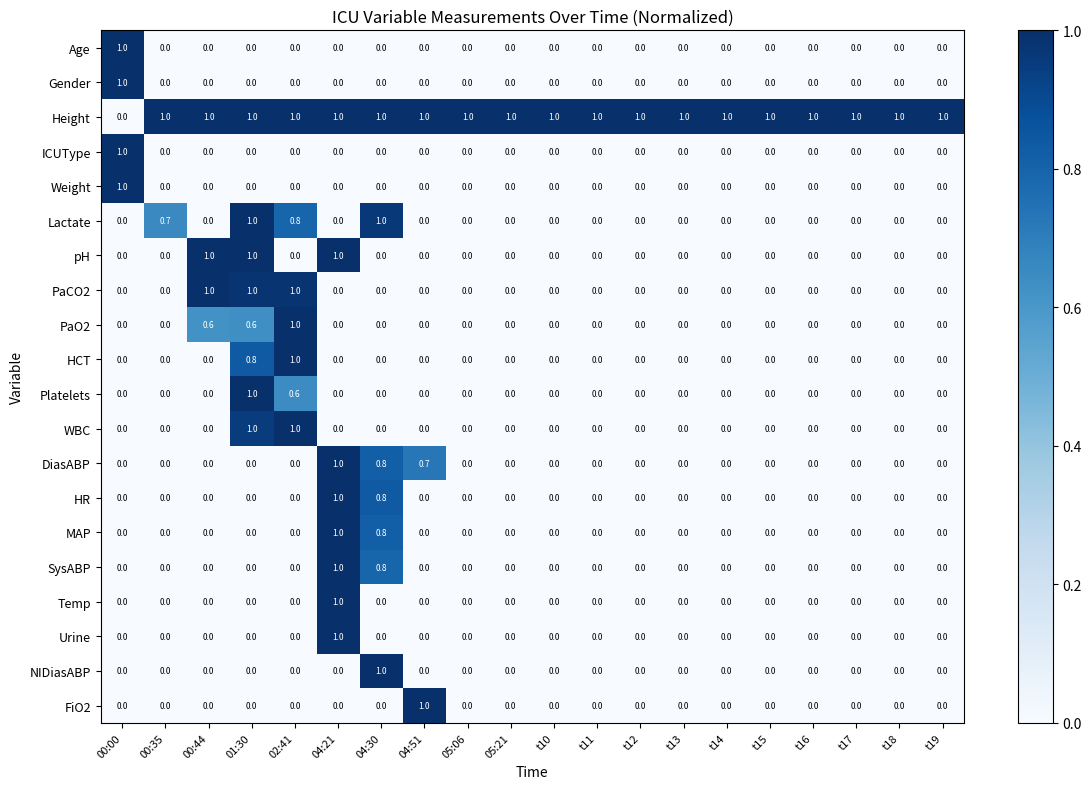

Count the number of categories in the chart.

20